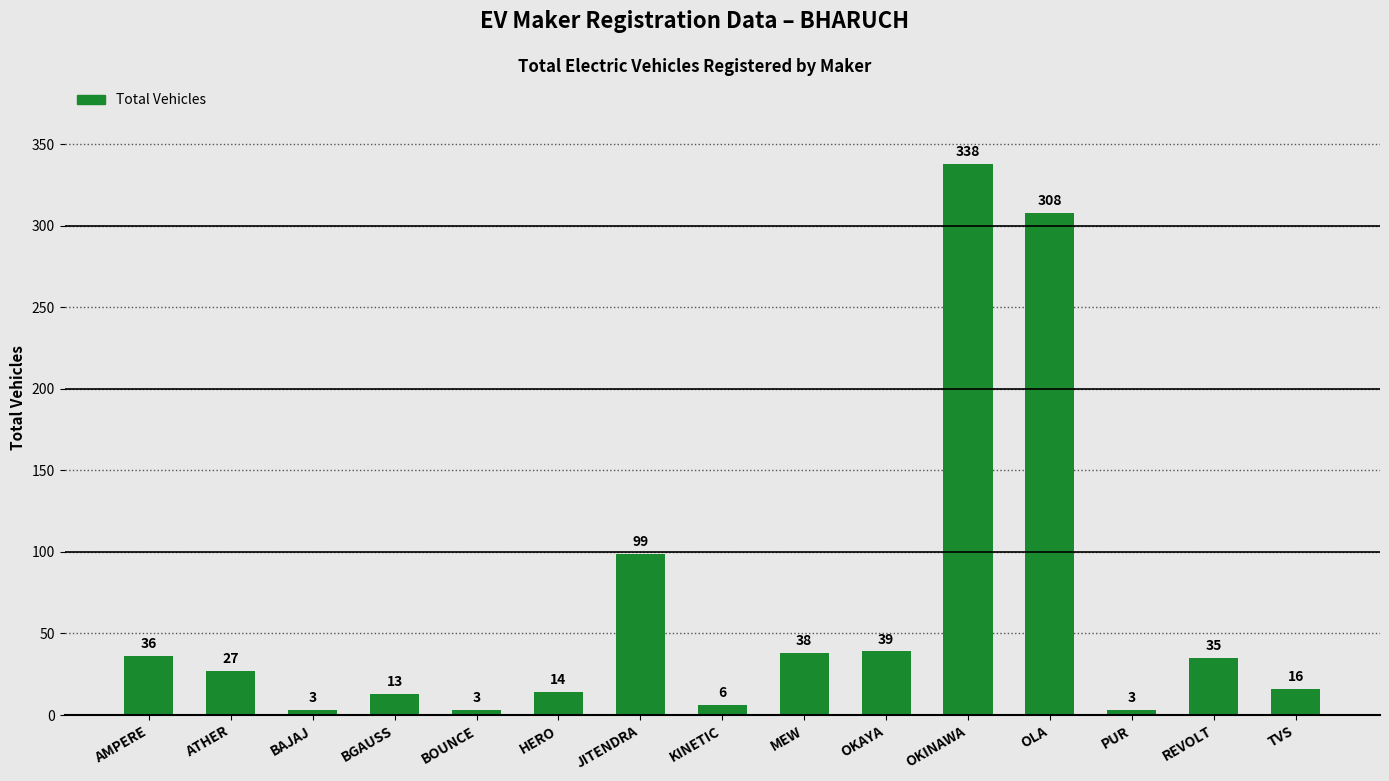

Count the number of categories in the chart.

15